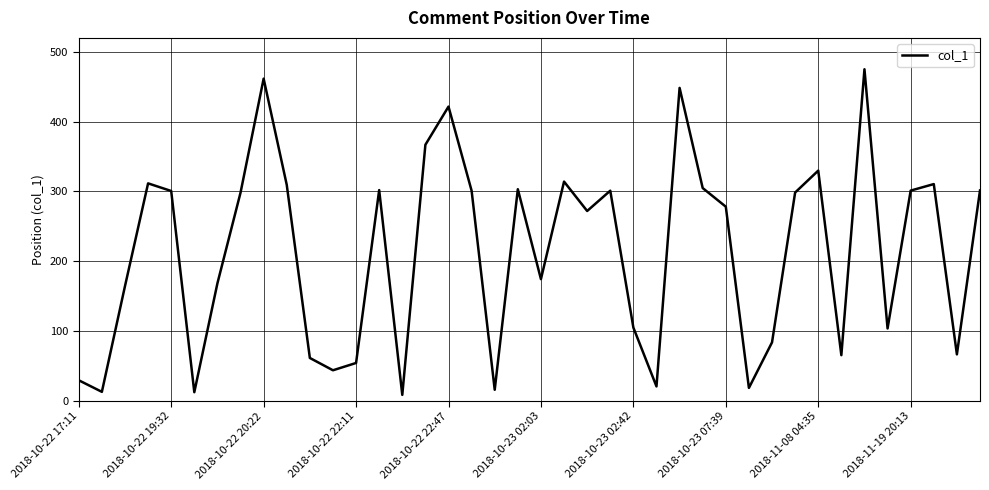

What is the maximum value shown in the chart?

475.0